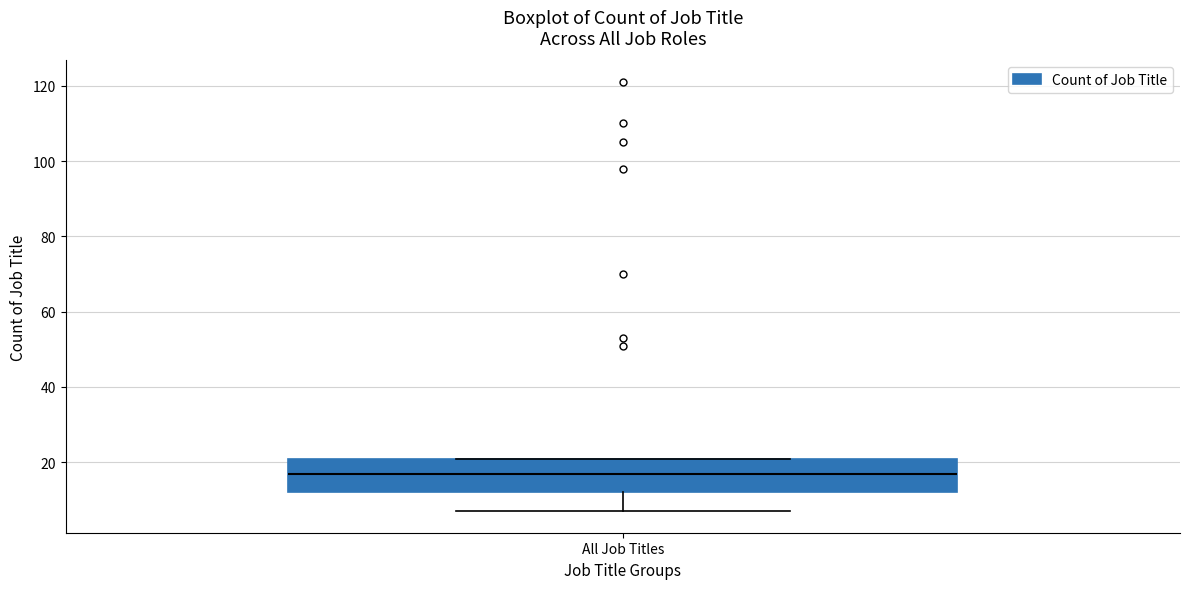

Transcribe this box plot: give where the median line is, the range the box spans, and where the two whiskers end, as read against the y-axis. The values are not printed on the chart, so give them approximately, as read against the axis.

median 18, box 12 to 22, whiskers 8 to 22